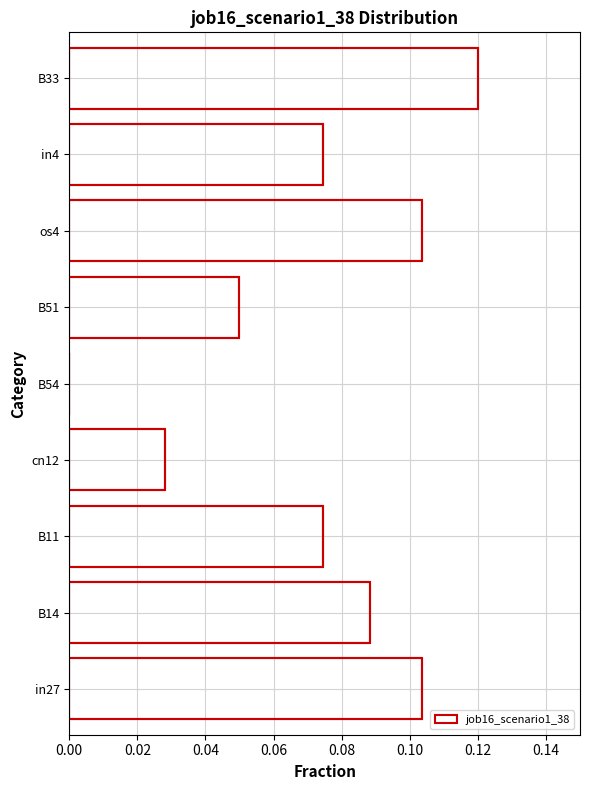

How many bars are there in total?

9